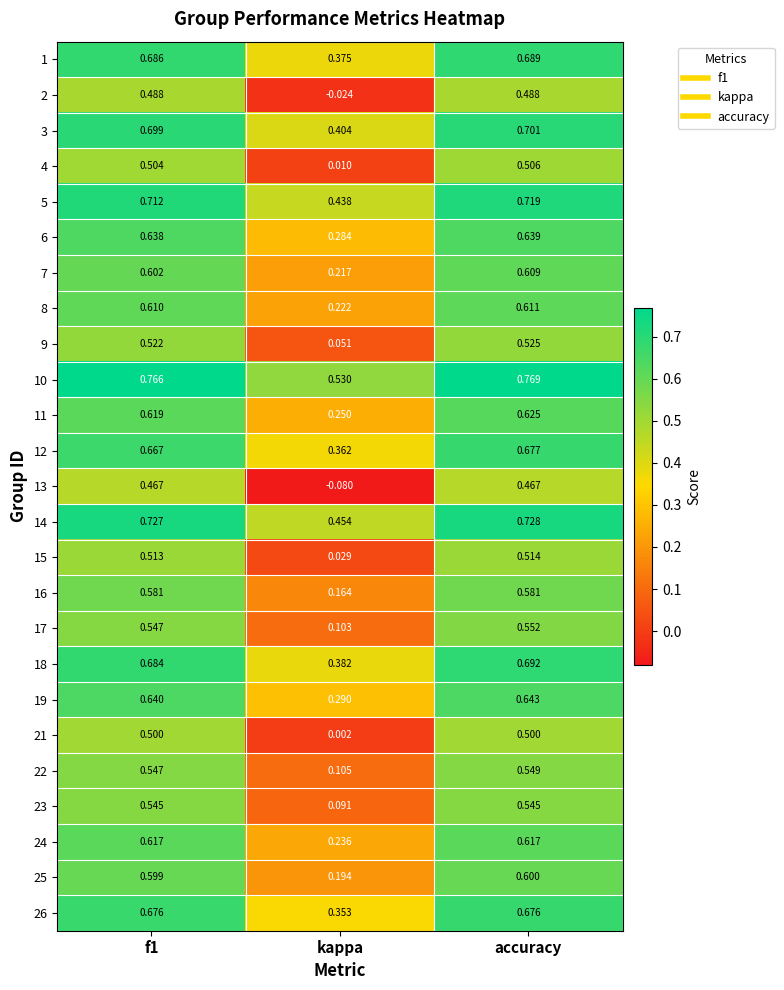

At which label is 2 closest to 0?

kappa